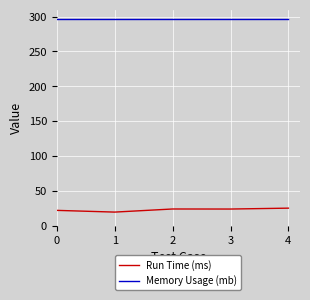

True or false: Memory Usage (mb) has more than 2 points higher than both neighbors.

False